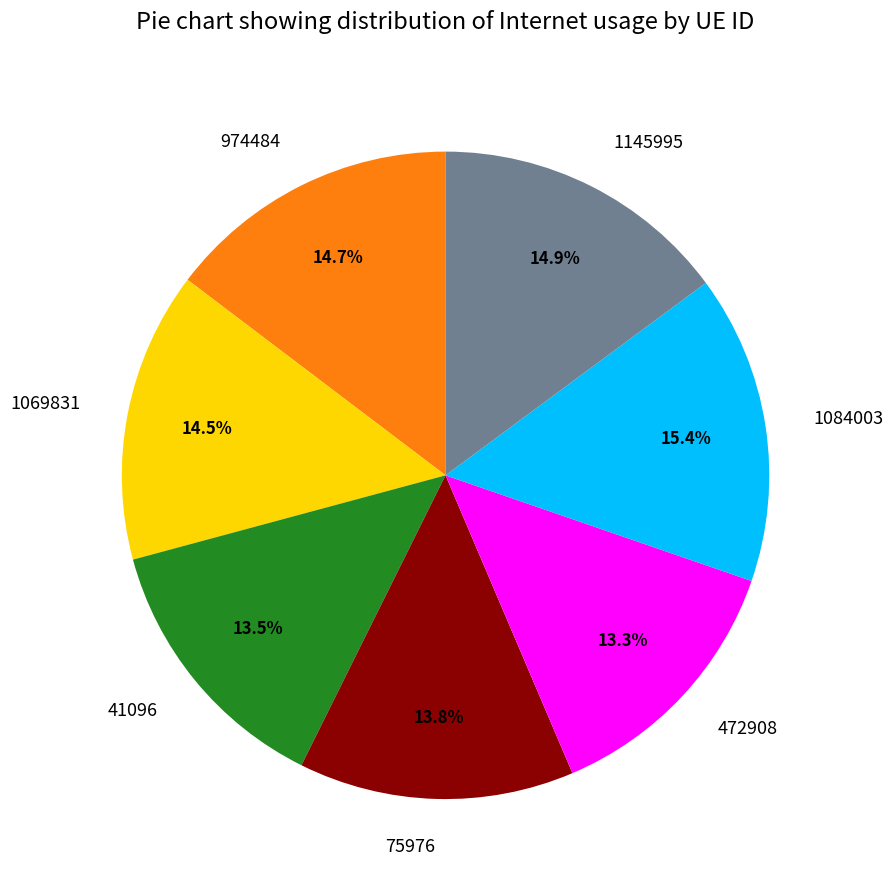

Between 41096 and 1069831, which is larger?

1069831